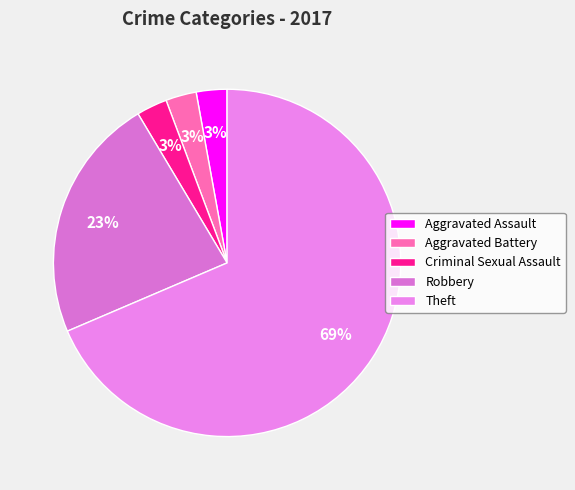

What percentage is the Robbery slice, to the nearest percent?

23%